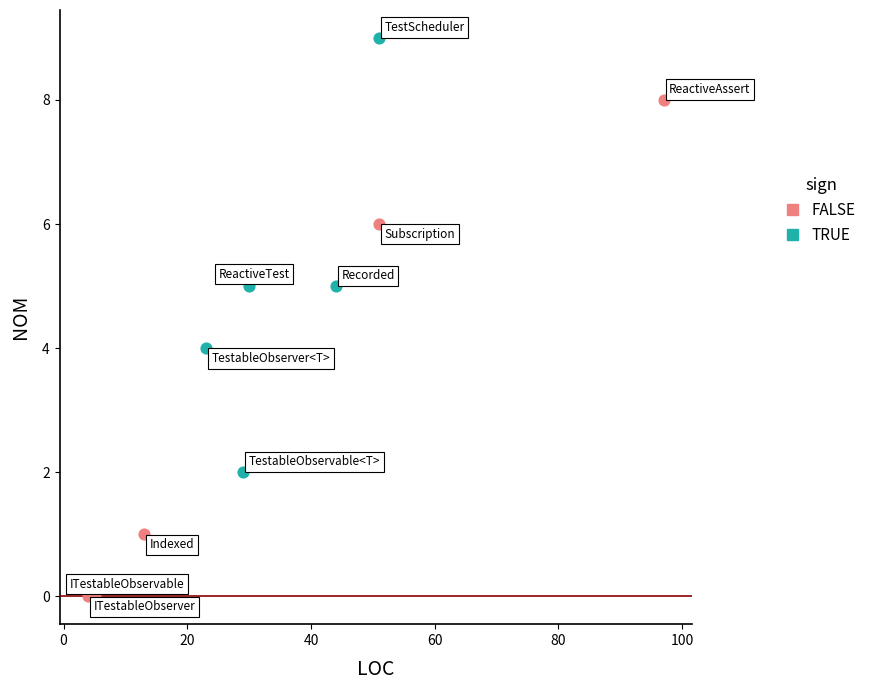

What are all the series names shown in the legend?

FALSE, TRUE